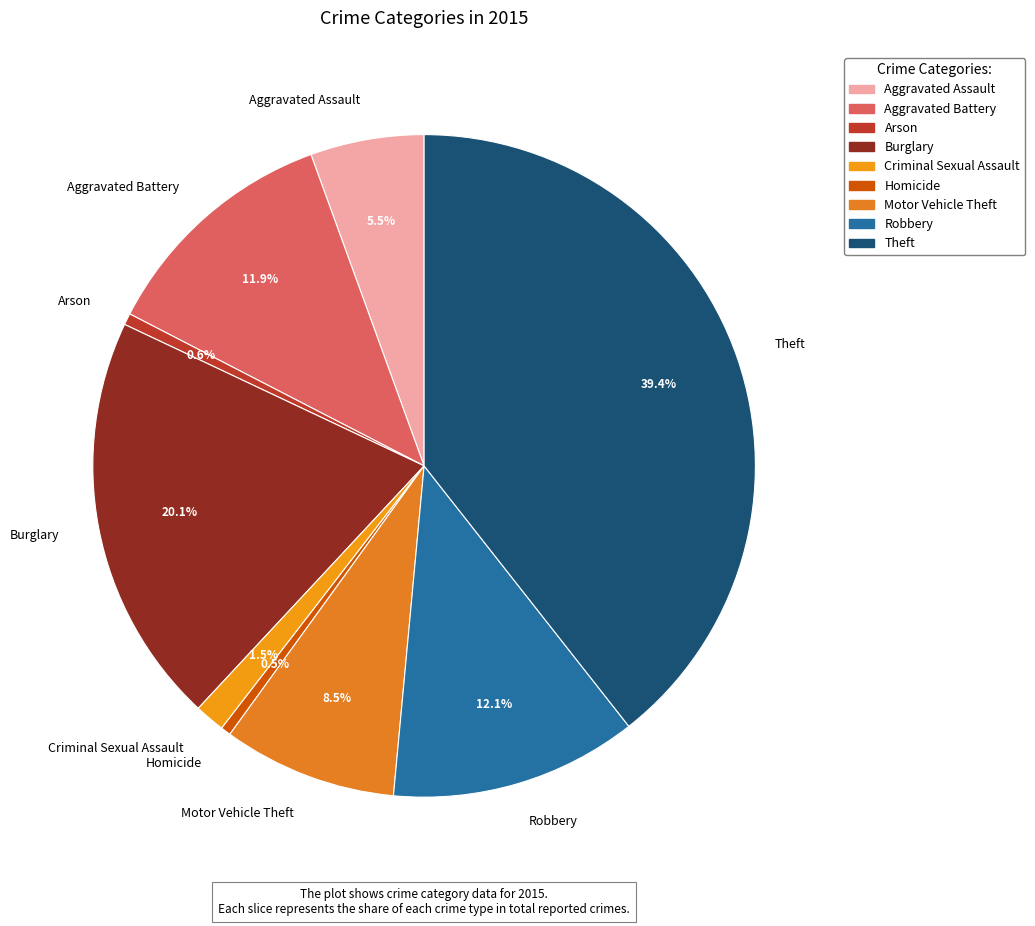

Which has a higher value, Robbery or Arson?

Robbery